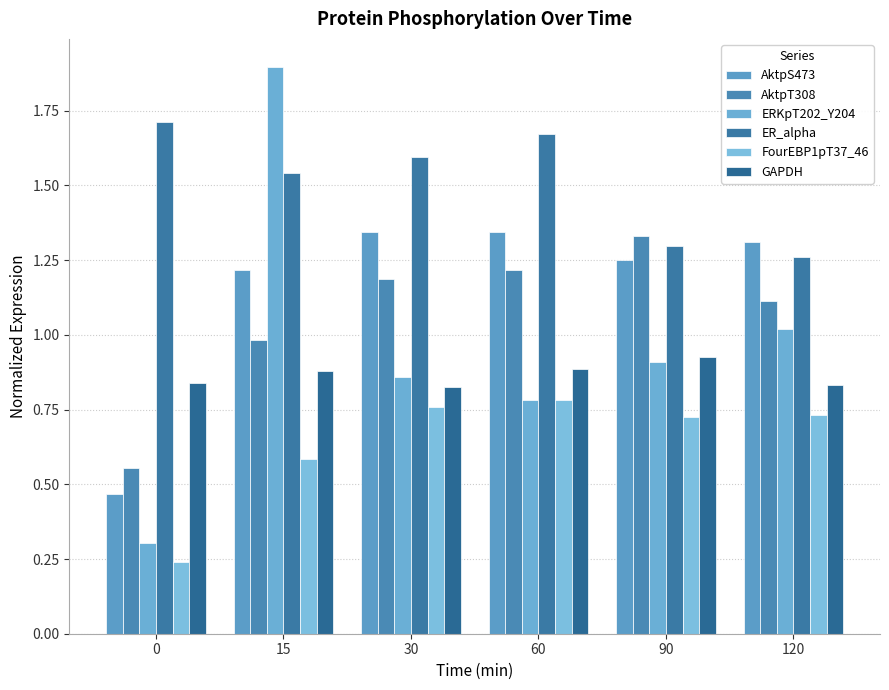

At 60, list the series in order from largest to smallest.

ER_alpha, AktpS473, AktpT308, GAPDH, FourEBP1pT37_46, ERKpT202_Y204